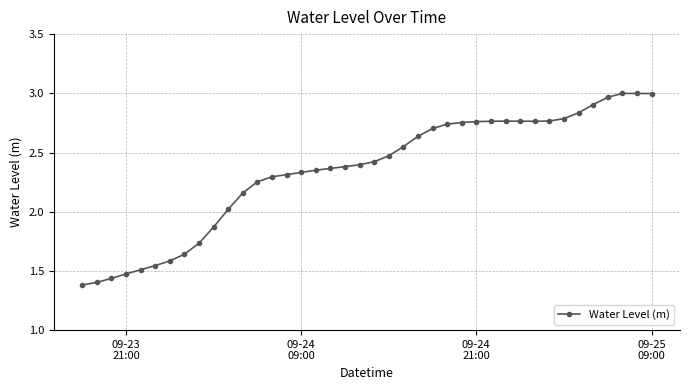

What is the sum of all values?

93.8